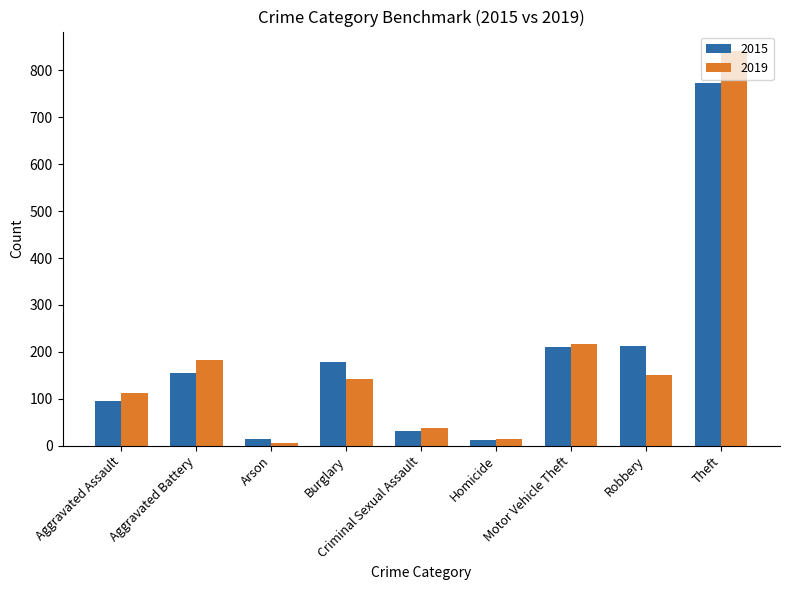

Which category has the highest value in the 2019 series?

Theft